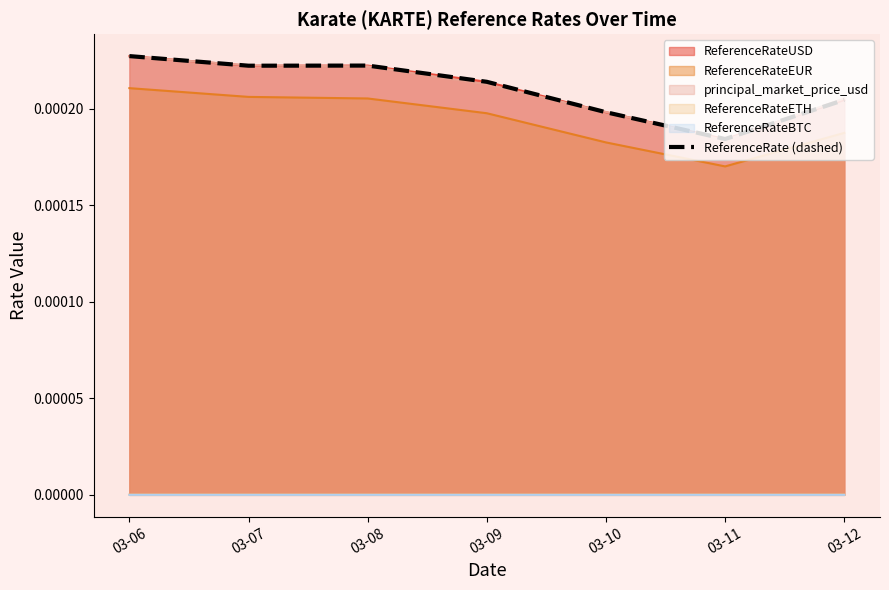

The chart shows a value of 0.0 at 03-11. True or false?

True